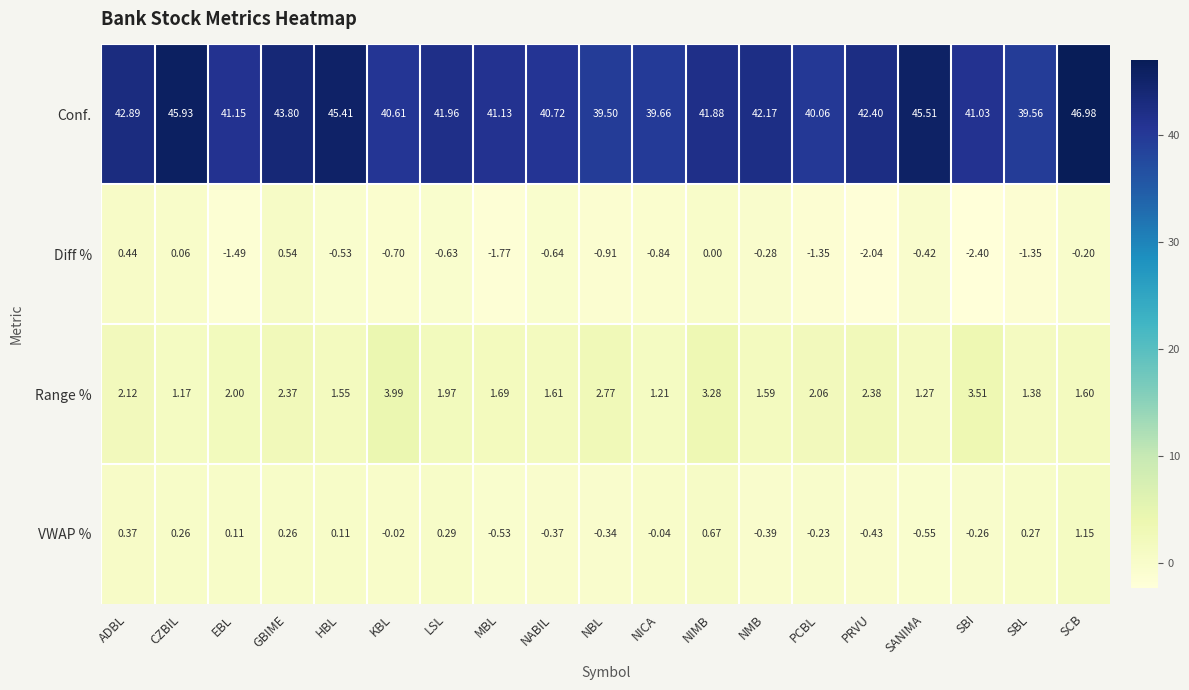

Is the value of Range % at SANIMA greater than the value of Diff % at NICA?

Yes